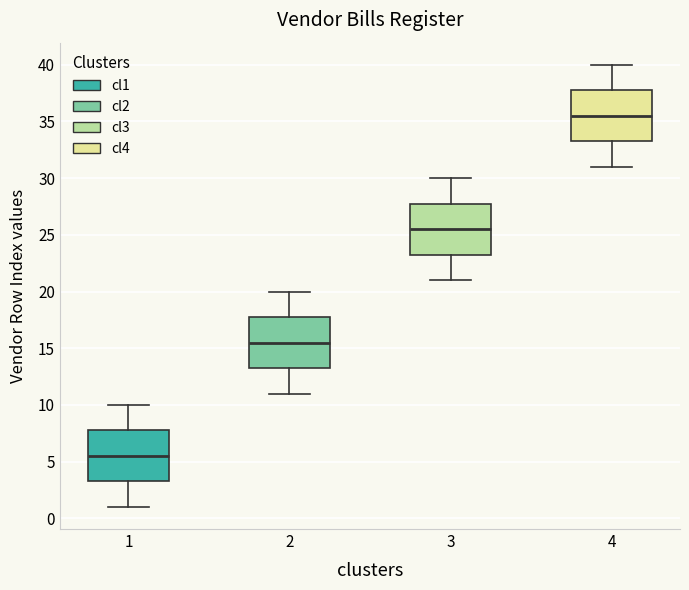

Reading left to right, transcribe this box plot: for each box, give where its median line is, the range the box spans, and where its two whiskers end, as read against the y-axis. The values are not printed on the chart, so give them approximately, as read against the axis.

1: median 5.5, box 3.5 to 8.0, whiskers 1.0 to 10.0
2: median 15.5, box 13.5 to 18.0, whiskers 11.0 to 20.0
3: median 25.5, box 23.5 to 28.0, whiskers 21.0 to 30.0
4: median 35.5, box 33.5 to 38.0, whiskers 31.0 to 40.0